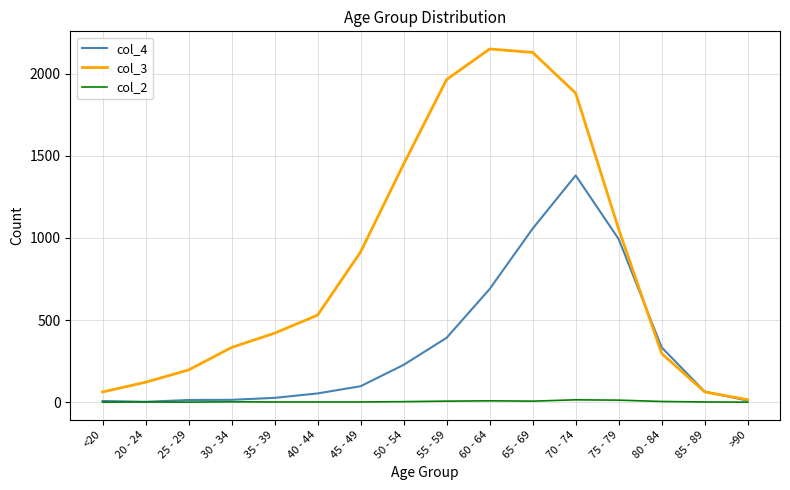

Is it true that col_3 equals 530 at 40 - 44?

True